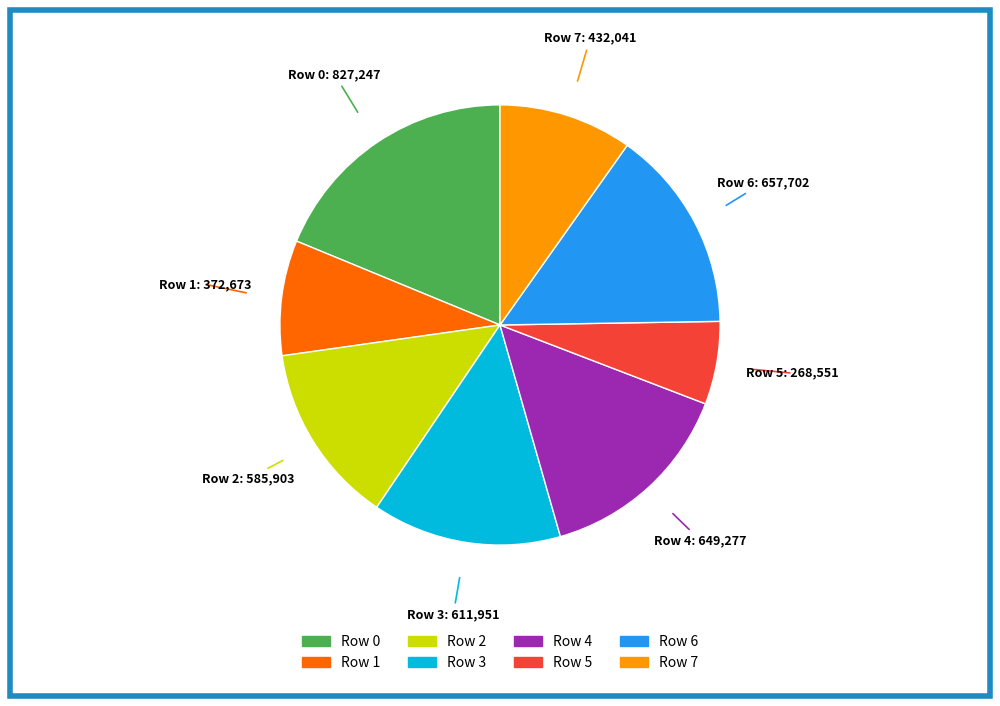

Which category has the biggest portion of the pie?

Row 0